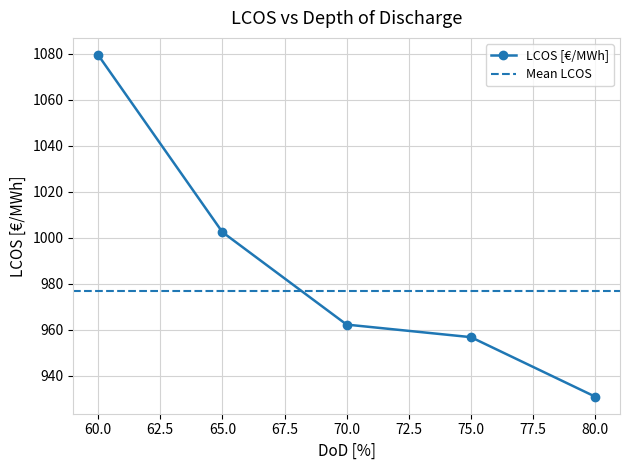

How many distinct data groups are displayed?

1